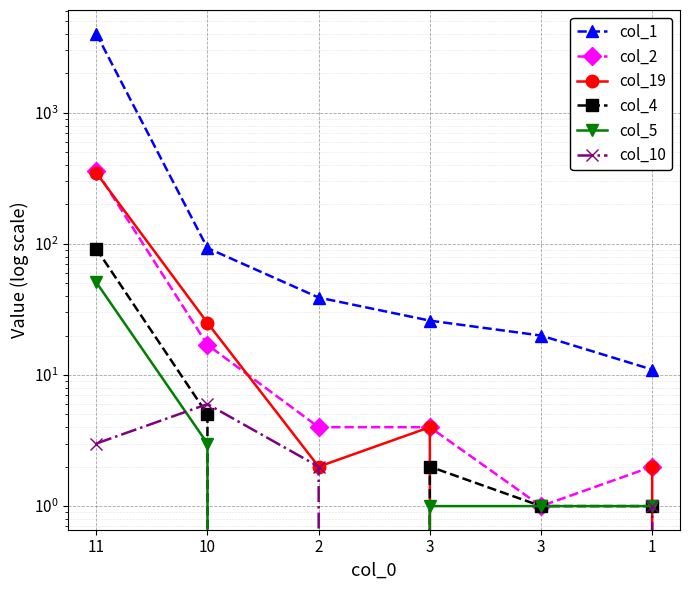

How many data points in col_4 are above 2?

2